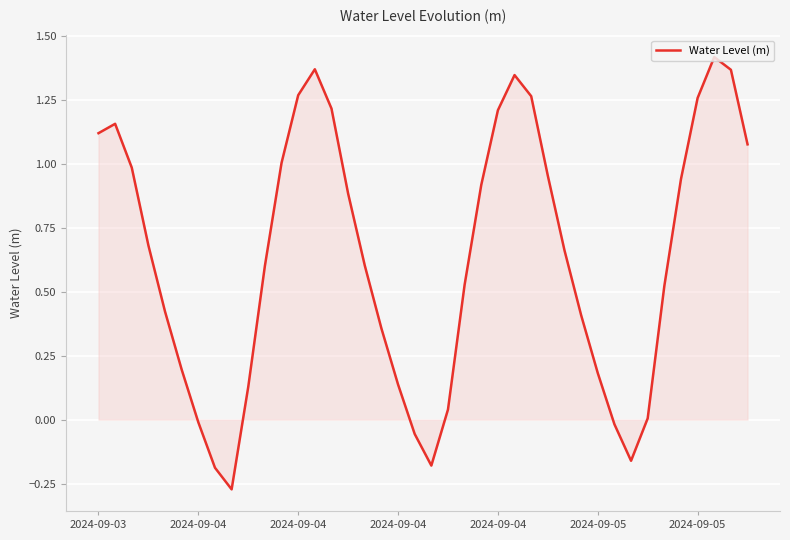

How many lines are shown in the chart?

1